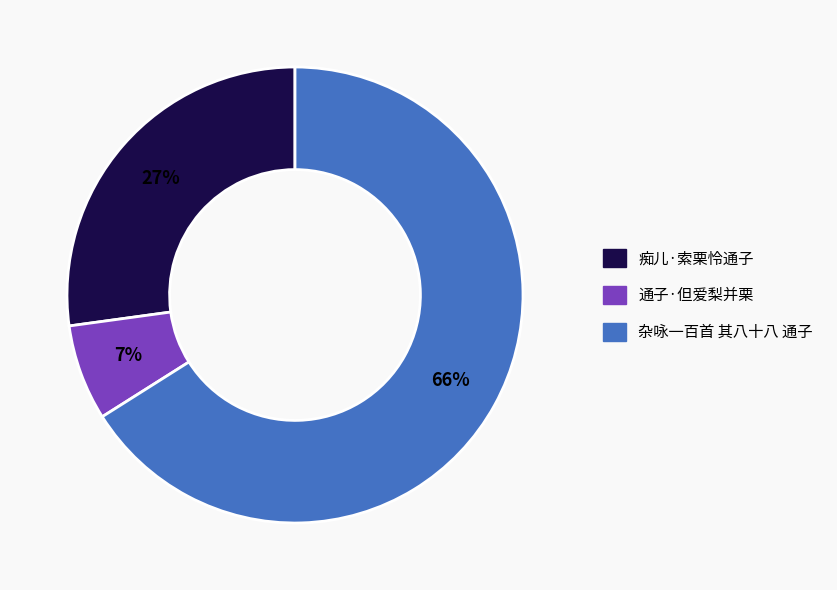

To the nearest percent, what portion does 通子·但爱梨并栗 represent?

7%